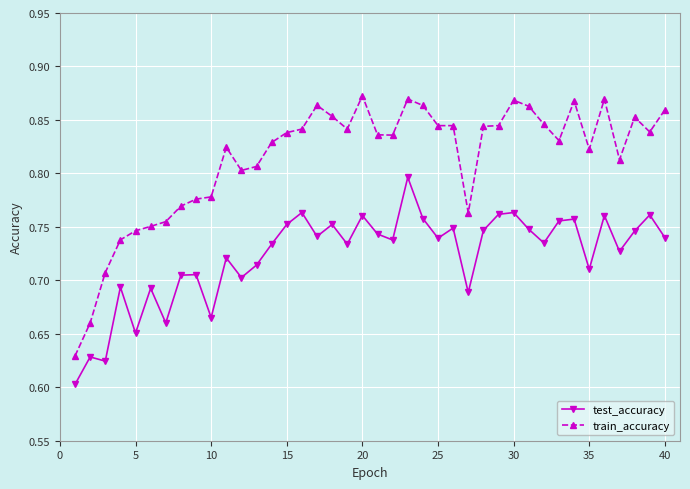

True or false: train_accuracy and test_accuracy cross at least once.

False